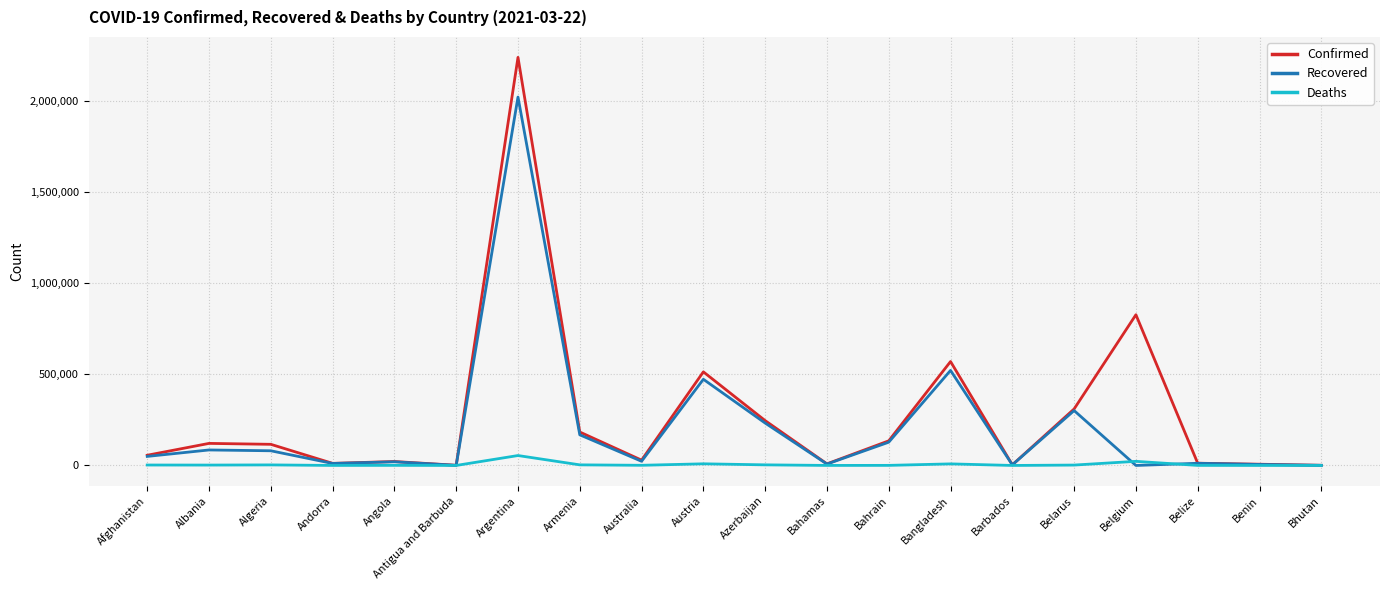

What is the maximum value shown in the chart?

2241739